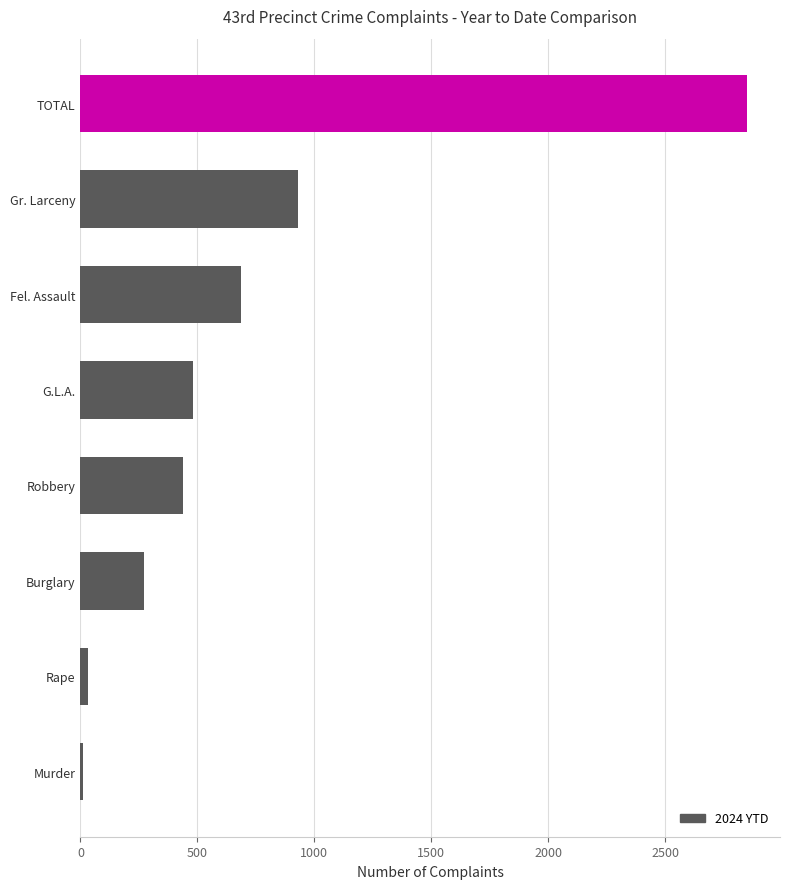

At which label is the value closest to 1429?

Gr. Larceny